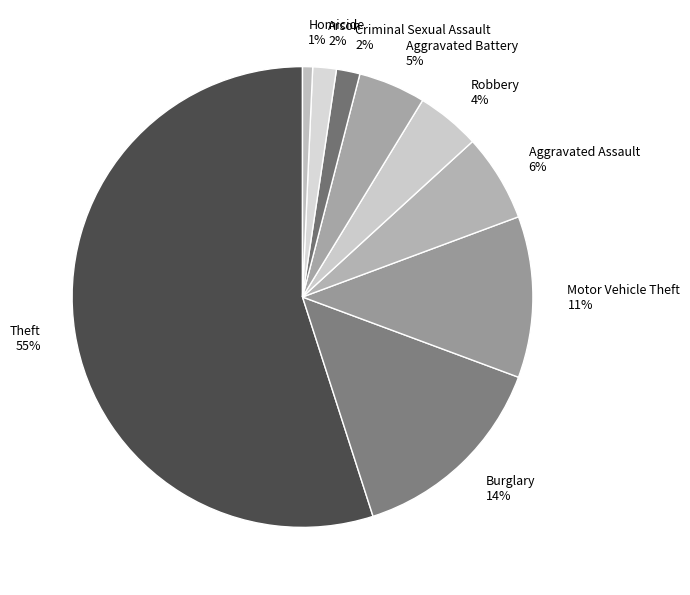

Between Robbery and Arson, which is larger?

Robbery